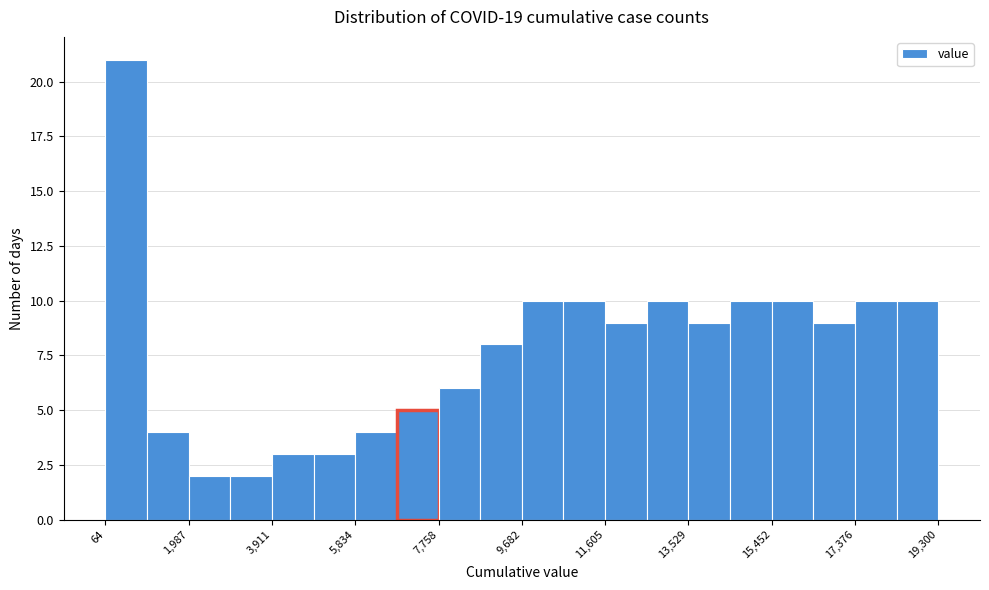

Reading left to right, list every bar in this chart as the range it spans on the x-axis followed by its height. Neither the bar edges nor the heights are printed on the chart, so give them approximately, as read against the axes.

0 to 1000: 21
1000 to 2000: 4
2000 to 3000: 2
3000 to 4000: 2
4000 to 4800: 3
4800 to 5800: 3
5800 to 6800: 4
6800 to 7800: 5
7800 to 8800: 6
8800 to 9600: 8
9600 to 10600: 10
10600 to 11600: 10
11600 to 12600: 9
12600 to 13600: 10
13600 to 14400: 9
14400 to 15400: 10
15400 to 16400: 10
16400 to 17400: 9
17400 to 18400: 10
18400 to 19400: 10